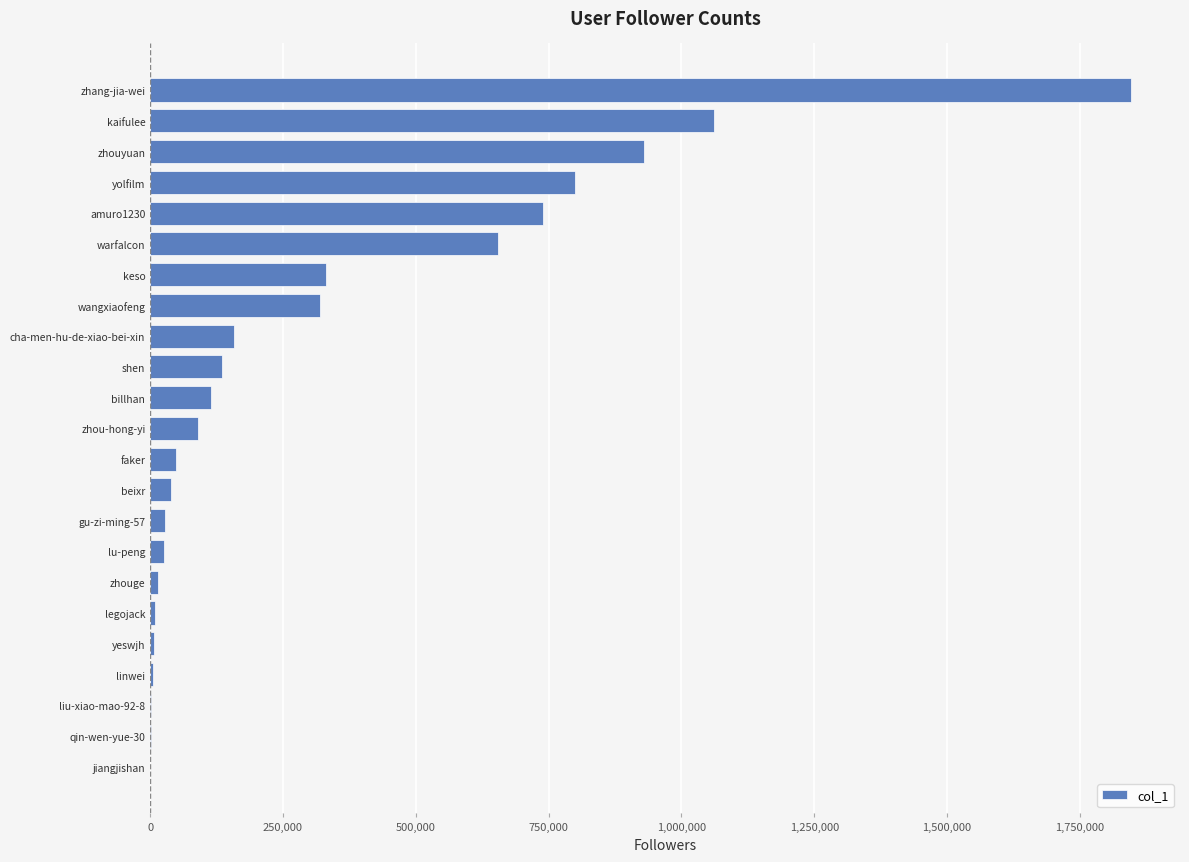

Which label corresponds to the largest value in the chart?

zhang-jia-wei